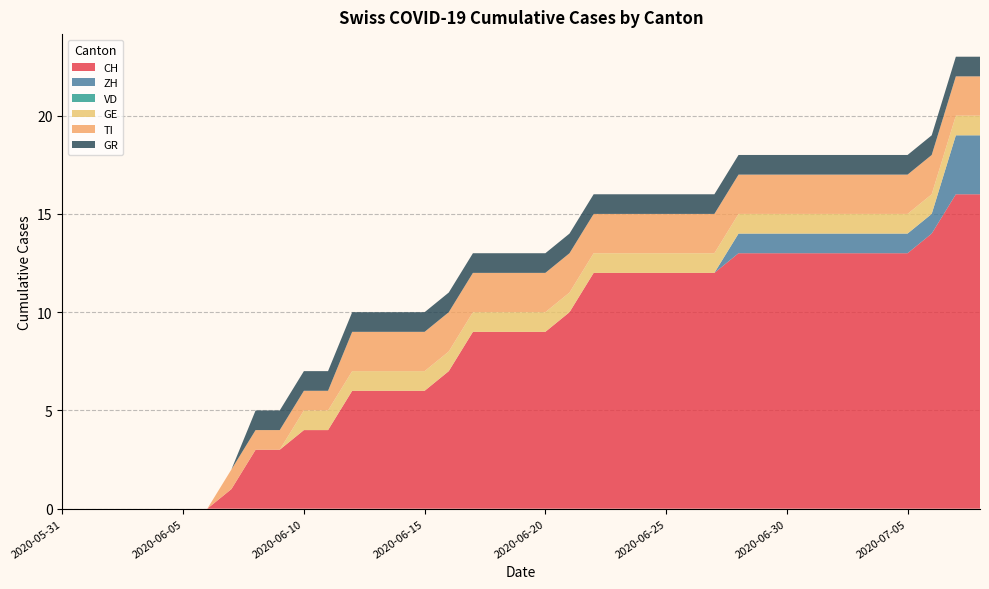

Reading left to right, list all the values displayed in this chart.

CH: 2020-05-31=0	2020-06-01=0	2020-06-02=0	2020-06-03=0	2020-06-04=0	2020-06-05=0	2020-06-06=0	2020-06-07=1	2020-06-08=3	2020-06-09=3	2020-06-10=4	2020-06-11=4	2020-06-12=6	2020-06-13=6	2020-06-14=6	2020-06-15=6	2020-06-16=7	2020-06-17=9	2020-06-18=9	2020-06-19=9	2020-06-20=9	2020-06-21=10	2020-06-22=12	2020-06-23=12	2020-06-24=12	2020-06-25=12	2020-06-26=12	2020-06-27=12	2020-06-28=13	2020-06-29=13	2020-06-30=13	2020-07-01=13	2020-07-02=13	2020-07-03=13	2020-07-04=13	2020-07-05=13	2020-07-06=14	2020-07-07=16	2020-07-08=16
ZH: 2020-05-31=0	2020-06-01=0	2020-06-02=0	2020-06-03=0	2020-06-04=0	2020-06-05=0	2020-06-06=0	2020-06-07=0	2020-06-08=0	2020-06-09=0	2020-06-10=0	2020-06-11=0	2020-06-12=0	2020-06-13=0	2020-06-14=0	2020-06-15=0	2020-06-16=0	2020-06-17=0	2020-06-18=0	2020-06-19=0	2020-06-20=0	2020-06-21=0	2020-06-22=0	2020-06-23=0	2020-06-24=0	2020-06-25=0	2020-06-26=0	2020-06-27=0	2020-06-28=1	2020-06-29=1	2020-06-30=1	2020-07-01=1	2020-07-02=1	2020-07-03=1	2020-07-04=1	2020-07-05=1	2020-07-06=1	2020-07-07=3	2020-07-08=3
VD: 2020-05-31=0	2020-06-01=0	2020-06-02=0	2020-06-03=0	2020-06-04=0	2020-06-05=0	2020-06-06=0	2020-06-07=0	2020-06-08=0	2020-06-09=0	2020-06-10=0	2020-06-11=0	2020-06-12=0	2020-06-13=0	2020-06-14=0	2020-06-15=0	2020-06-16=0	2020-06-17=0	2020-06-18=0	2020-06-19=0	2020-06-20=0	2020-06-21=0	2020-06-22=0	2020-06-23=0	2020-06-24=0	2020-06-25=0	2020-06-26=0	2020-06-27=0	2020-06-28=0	2020-06-29=0	2020-06-30=0	2020-07-01=0	2020-07-02=0	2020-07-03=0	2020-07-04=0	2020-07-05=0	2020-07-06=0	2020-07-07=0	2020-07-08=0
GE: 2020-05-31=0	2020-06-01=0	2020-06-02=0	2020-06-03=0	2020-06-04=0	2020-06-05=0	2020-06-06=0	2020-06-07=0	2020-06-08=0	2020-06-09=0	2020-06-10=1	2020-06-11=1	2020-06-12=1	2020-06-13=1	2020-06-14=1	2020-06-15=1	2020-06-16=1	2020-06-17=1	2020-06-18=1	2020-06-19=1	2020-06-20=1	2020-06-21=1	2020-06-22=1	2020-06-23=1	2020-06-24=1	2020-06-25=1	2020-06-26=1	2020-06-27=1	2020-06-28=1	2020-06-29=1	2020-06-30=1	2020-07-01=1	2020-07-02=1	2020-07-03=1	2020-07-04=1	2020-07-05=1	2020-07-06=1	2020-07-07=1	2020-07-08=1
TI: 2020-05-31=0	2020-06-01=0	2020-06-02=0	2020-06-03=0	2020-06-04=0	2020-06-05=0	2020-06-06=0	2020-06-07=1	2020-06-08=1	2020-06-09=1	2020-06-10=1	2020-06-11=1	2020-06-12=2	2020-06-13=2	2020-06-14=2	2020-06-15=2	2020-06-16=2	2020-06-17=2	2020-06-18=2	2020-06-19=2	2020-06-20=2	2020-06-21=2	2020-06-22=2	2020-06-23=2	2020-06-24=2	2020-06-25=2	2020-06-26=2	2020-06-27=2	2020-06-28=2	2020-06-29=2	2020-06-30=2	2020-07-01=2	2020-07-02=2	2020-07-03=2	2020-07-04=2	2020-07-05=2	2020-07-06=2	2020-07-07=2	2020-07-08=2
GR: 2020-05-31=0	2020-06-01=0	2020-06-02=0	2020-06-03=0	2020-06-04=0	2020-06-05=0	2020-06-06=0	2020-06-07=0	2020-06-08=1	2020-06-09=1	2020-06-10=1	2020-06-11=1	2020-06-12=1	2020-06-13=1	2020-06-14=1	2020-06-15=1	2020-06-16=1	2020-06-17=1	2020-06-18=1	2020-06-19=1	2020-06-20=1	2020-06-21=1	2020-06-22=1	2020-06-23=1	2020-06-24=1	2020-06-25=1	2020-06-26=1	2020-06-27=1	2020-06-28=1	2020-06-29=1	2020-06-30=1	2020-07-01=1	2020-07-02=1	2020-07-03=1	2020-07-04=1	2020-07-05=1	2020-07-06=1	2020-07-07=1	2020-07-08=1